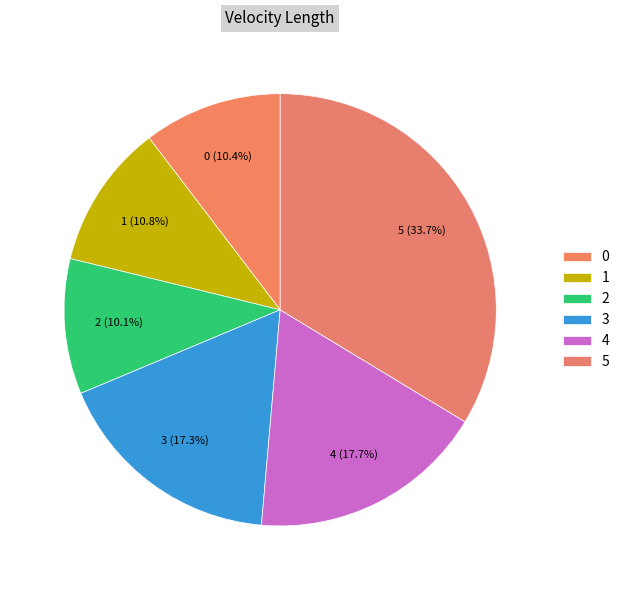

How many slices are in this pie chart?

6